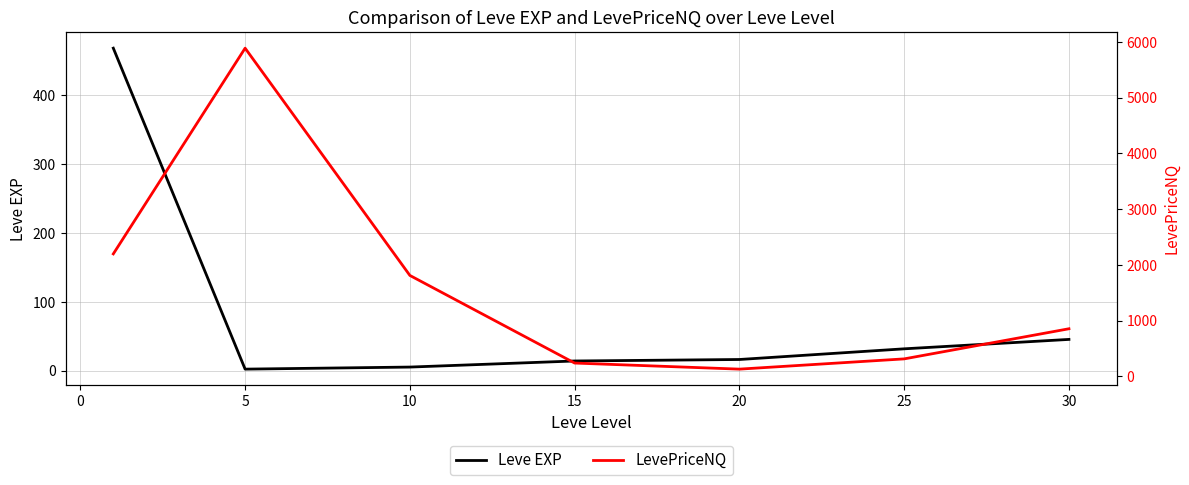

What is the maximum value for Leve EXP?

468.5